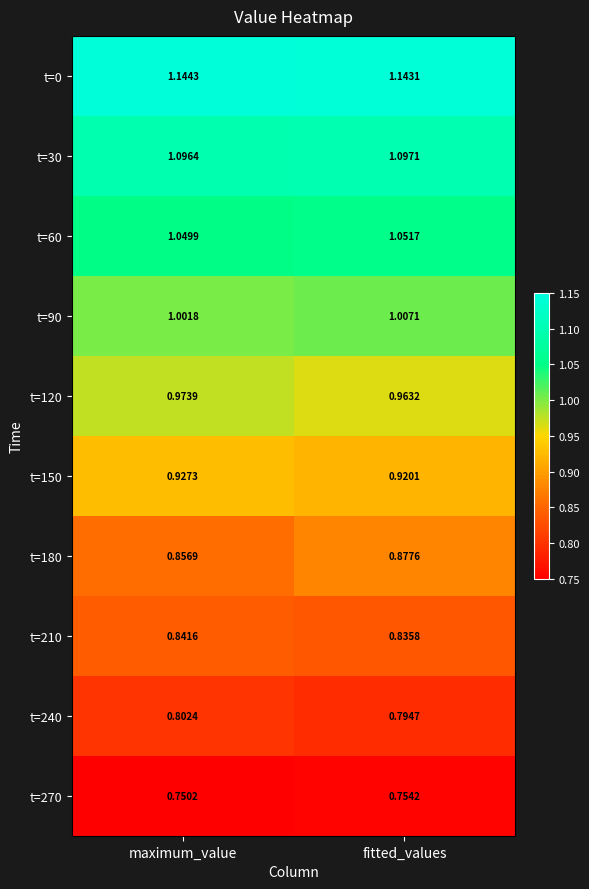

Count the number of data series in this chart.

10